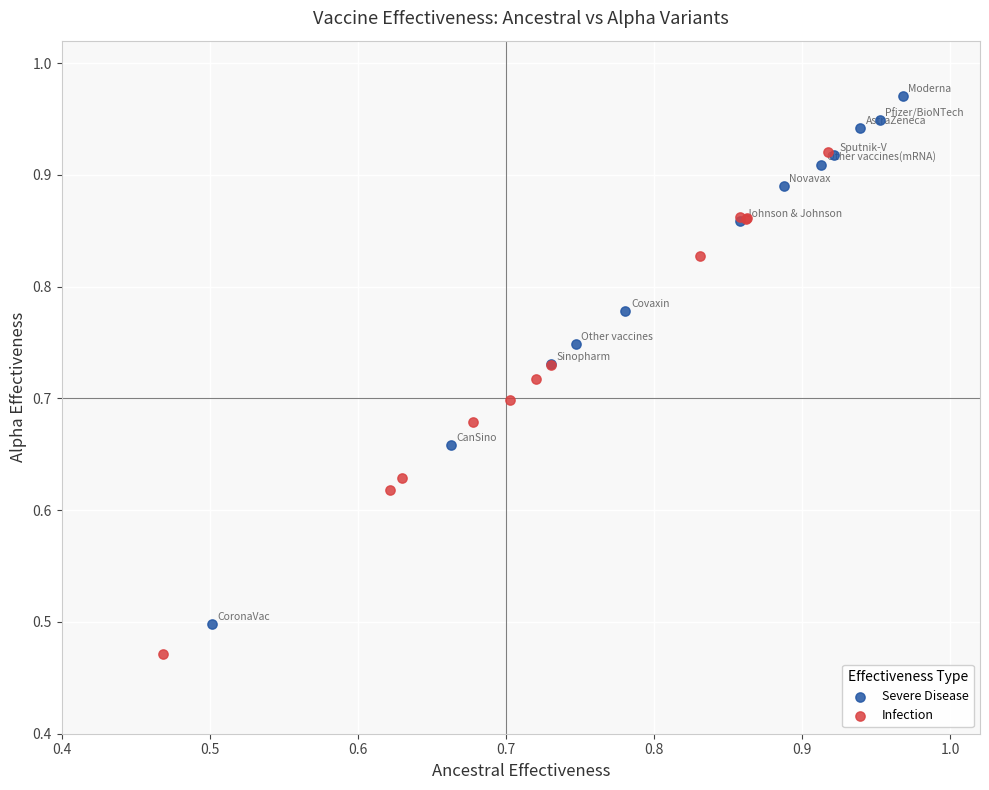

What are all the series names shown in the legend?

Severe Disease, Infection